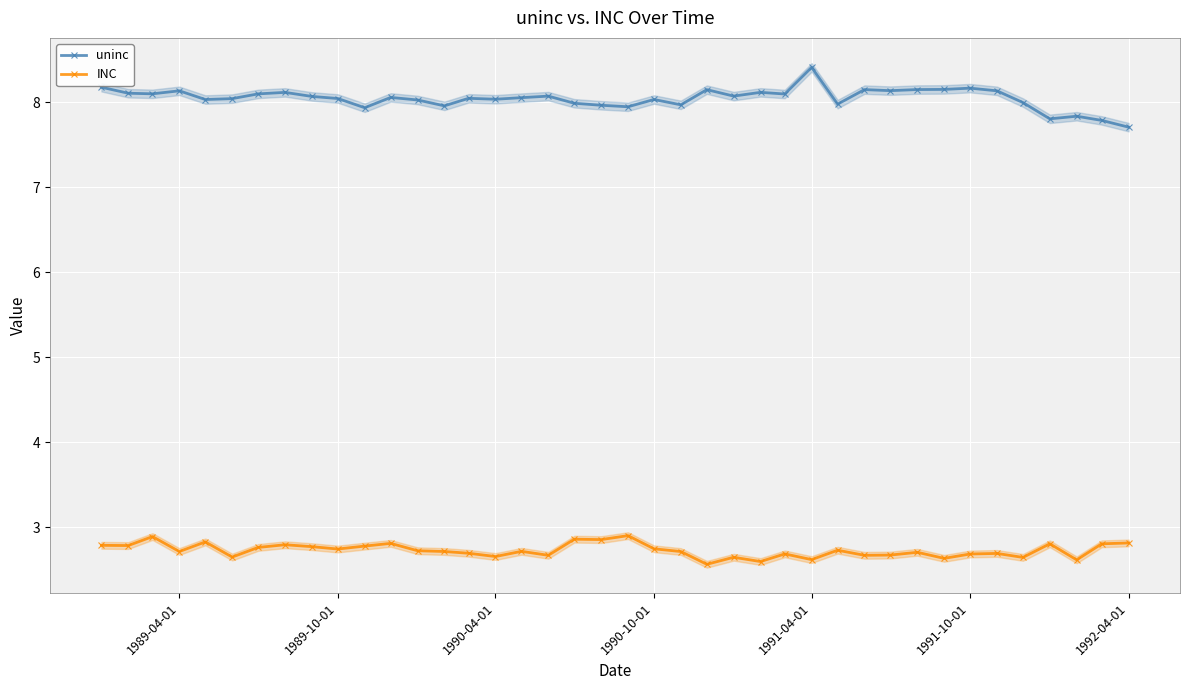

True or false: INC has more than 2 points higher than both neighbors.

True